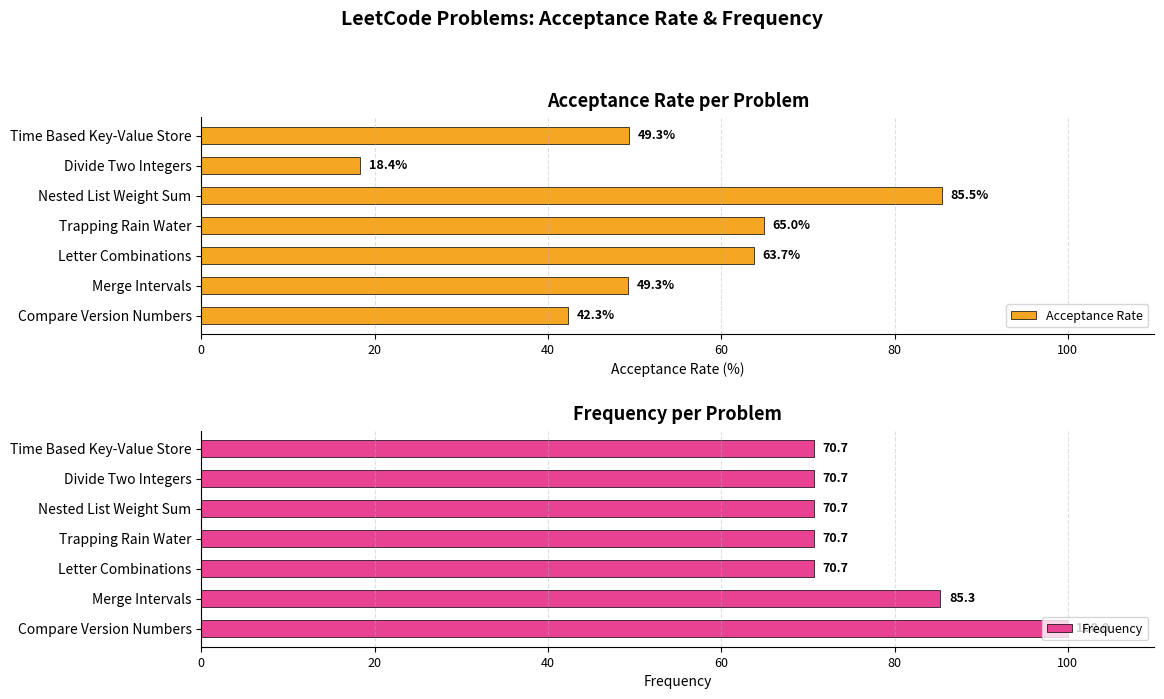

Which category has the highest value in the Acceptance Rate series?

Nested List Weight Sum